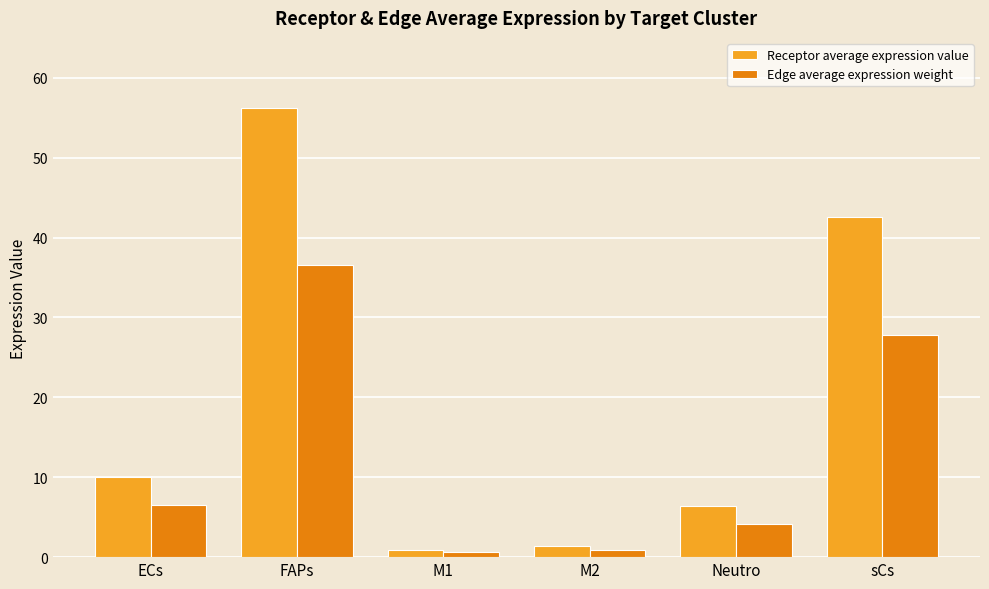

What is the approximate value of Edge average expression weight at Neutro?

4.2